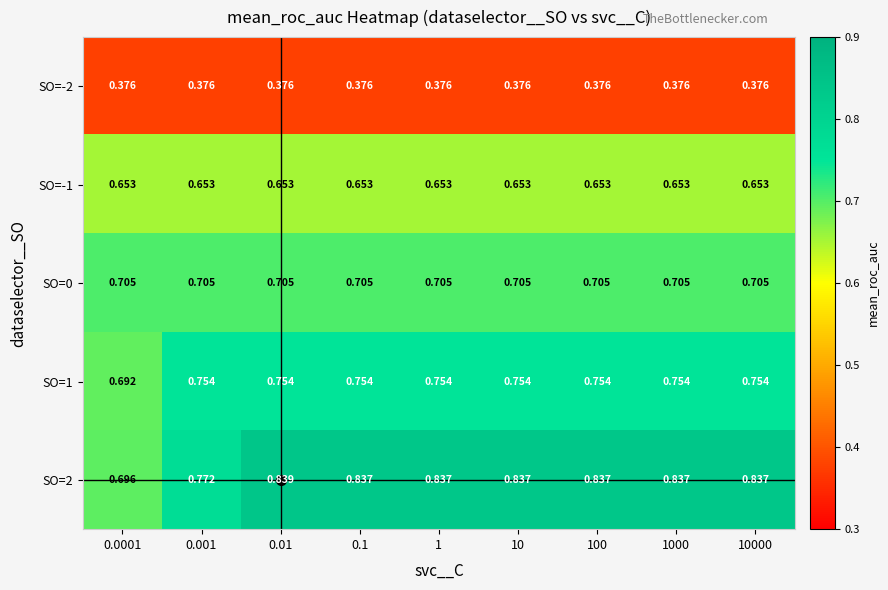

How many series are shown in this chart?

5